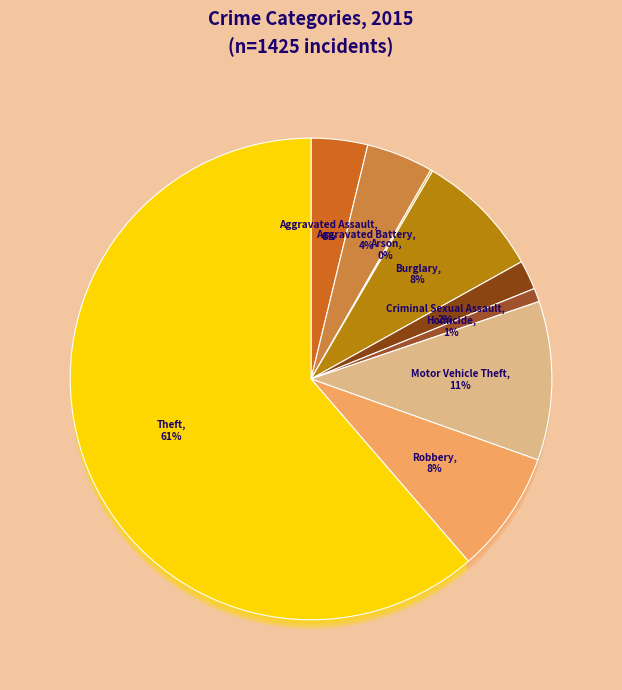

How many segments does this pie chart have?

9